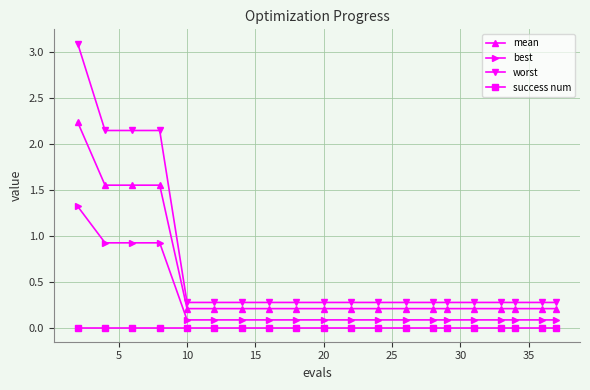

What is the average value of the best series?

0.3